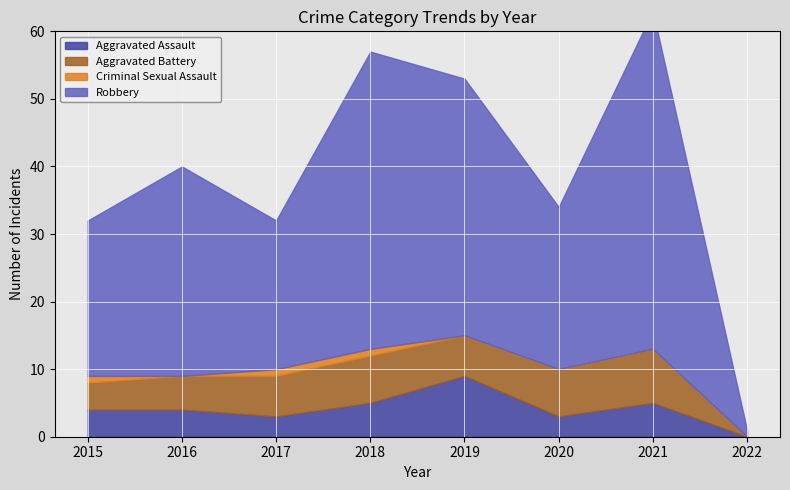

Count the number of data series in this chart.

4